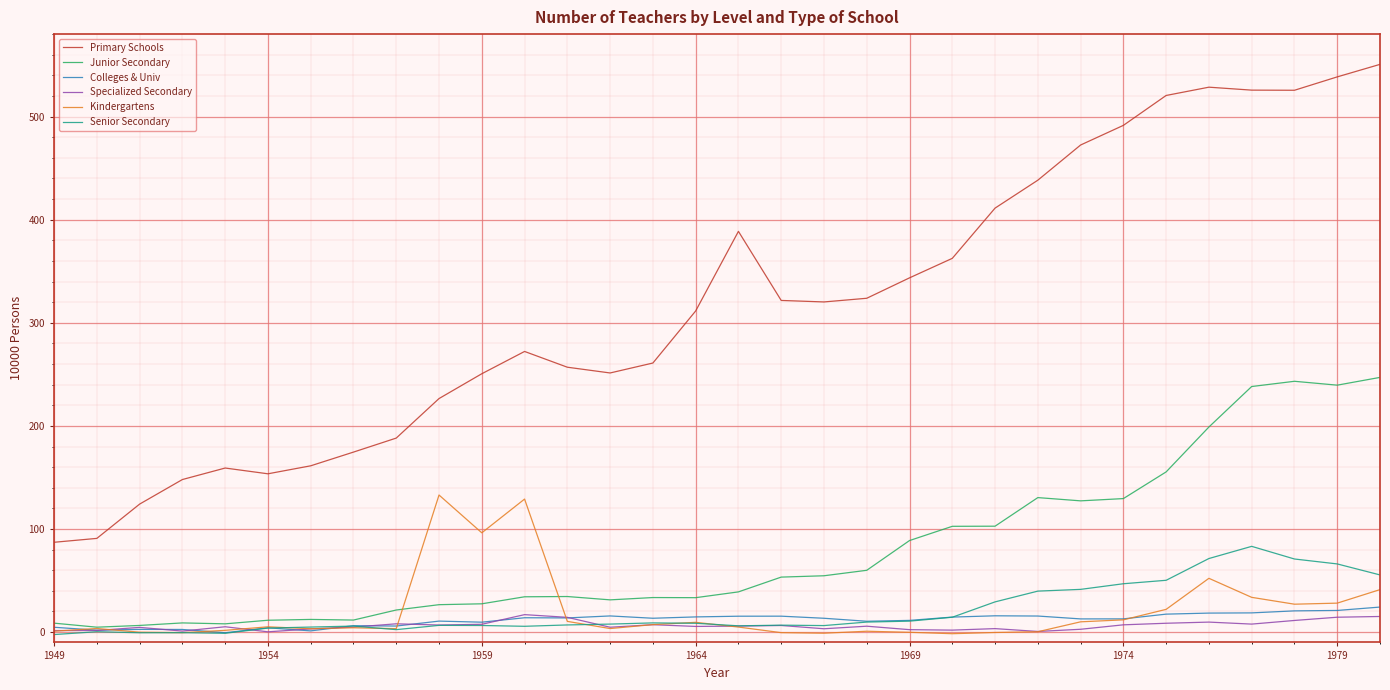

Where is the first local maximum for Colleges & Univ?

1959